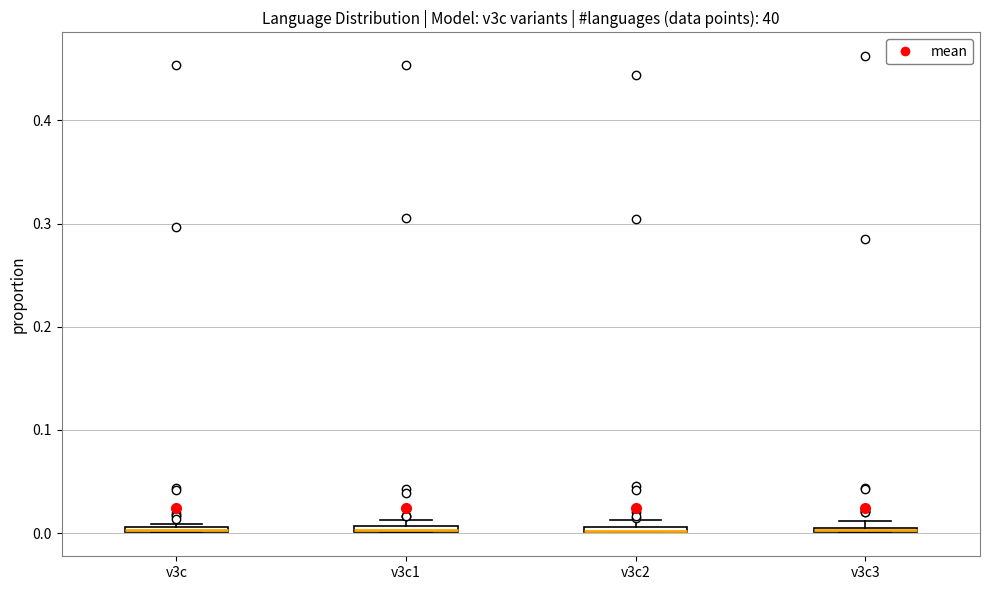

Where is the lower edge of the box for v3c1 on the y-axis? The values are not printed on the chart, so give them approximately, as read against the axis.

0.00